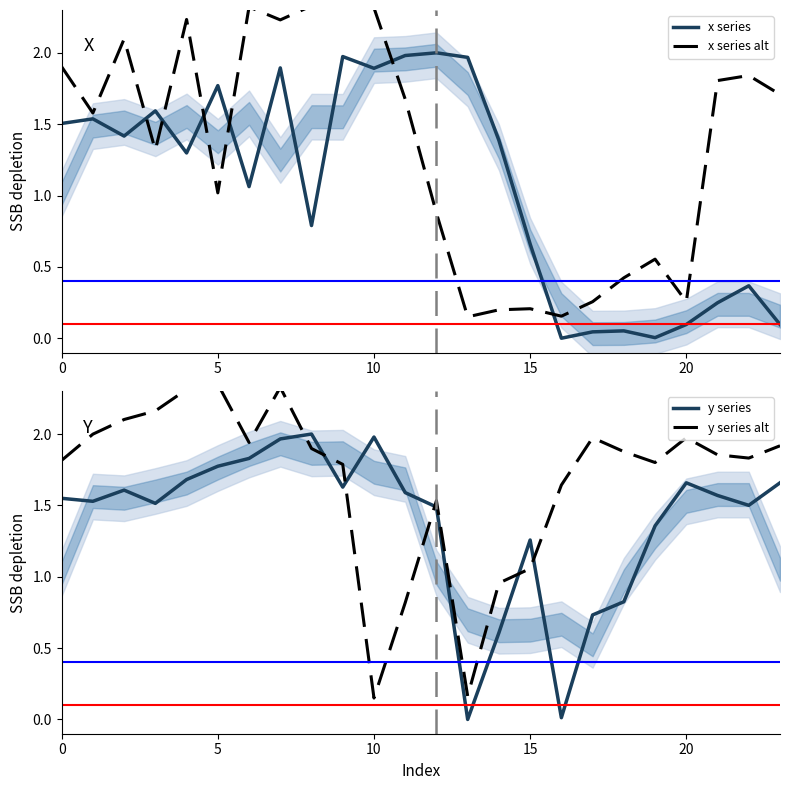

True or false: x series alt has a value of 0.3 at 20.

True